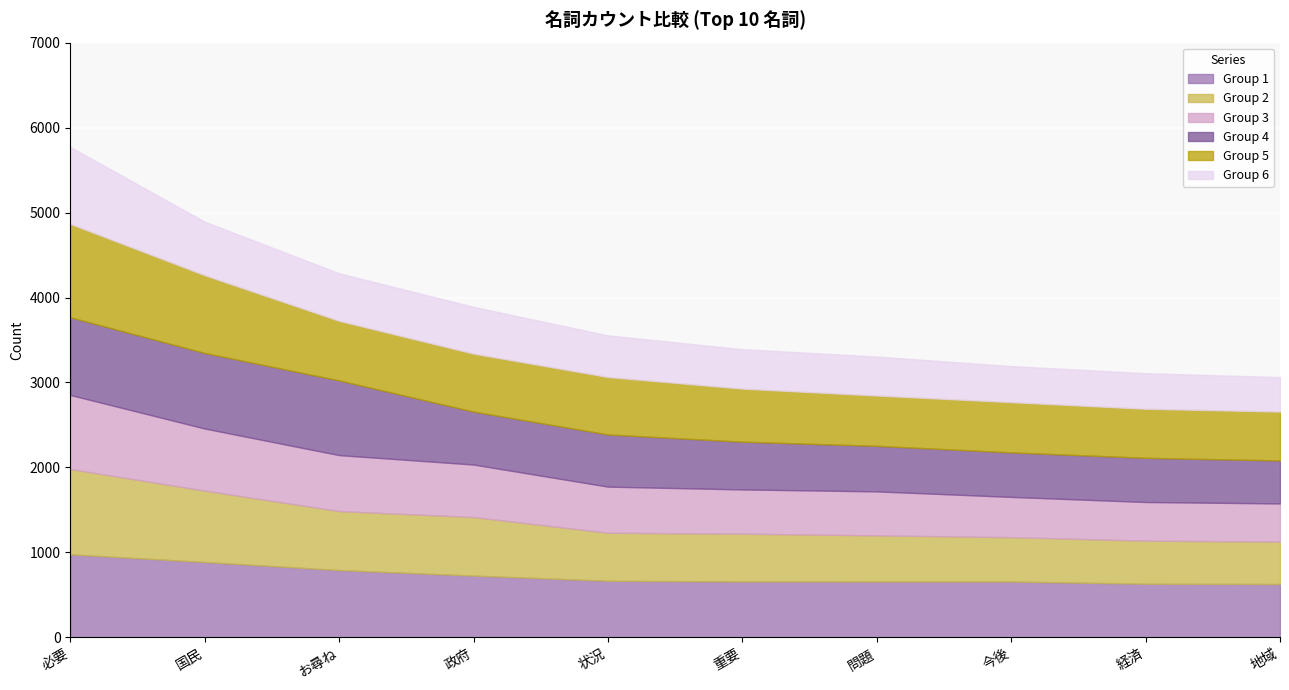

Reading right to left, what are all the values shown in this chart?

名詞_cnt_0: 地域=628	経済=631	今後=657	問題=657	重要=658	状況=666	政府=727	お尋ね=792	国民=887	必要=977
名詞_cnt_1: 地域=499	経済=507	今後=522	問題=543	重要=562	状況=565	政府=689	お尋ね=694	国民=840	必要=1004
名詞_cnt_2: 地域=449	経済=455	今後=474	問題=518	重要=521	状況=543	政府=618	お尋ね=659	国民=731	必要=872
名詞_cnt_3: 地域=506	経済=520	今後=524	問題=536	重要=562	状況=614	政府=623	お尋ね=879	国民=889	必要=914
名詞_cnt_4: 地域=575	経済=577	今後=591	問題=592	重要=624	状況=676	政府=682	お尋ね=701	国民=915	必要=1099
名詞_cnt_5: 地域=406	経済=419	今後=425	問題=459	重要=465	状況=490	政府=551	お尋ね=560	国民=630	必要=906